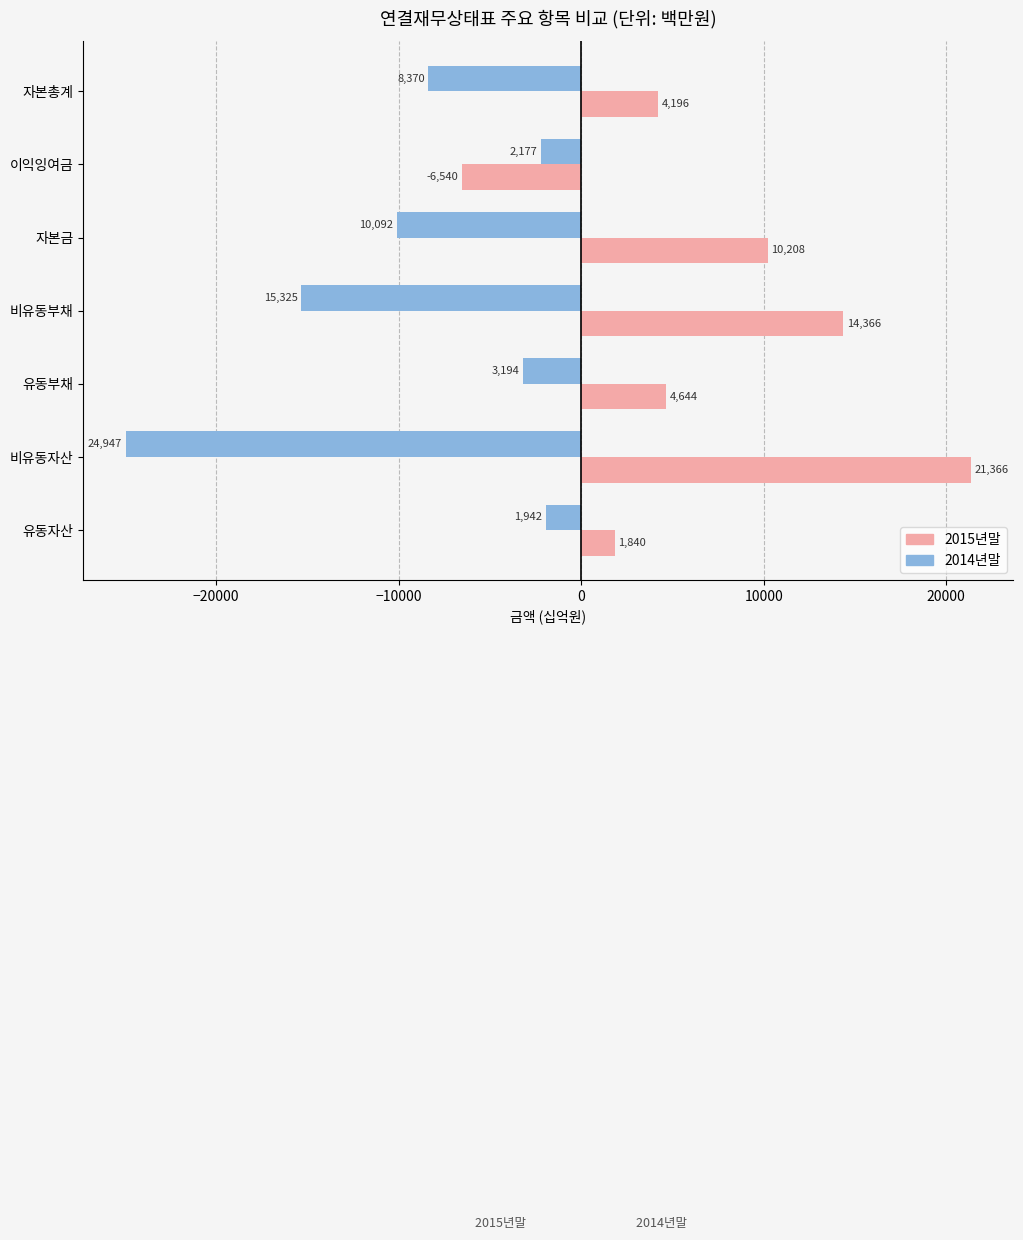

Which series has the widest spread of values?

2015년말